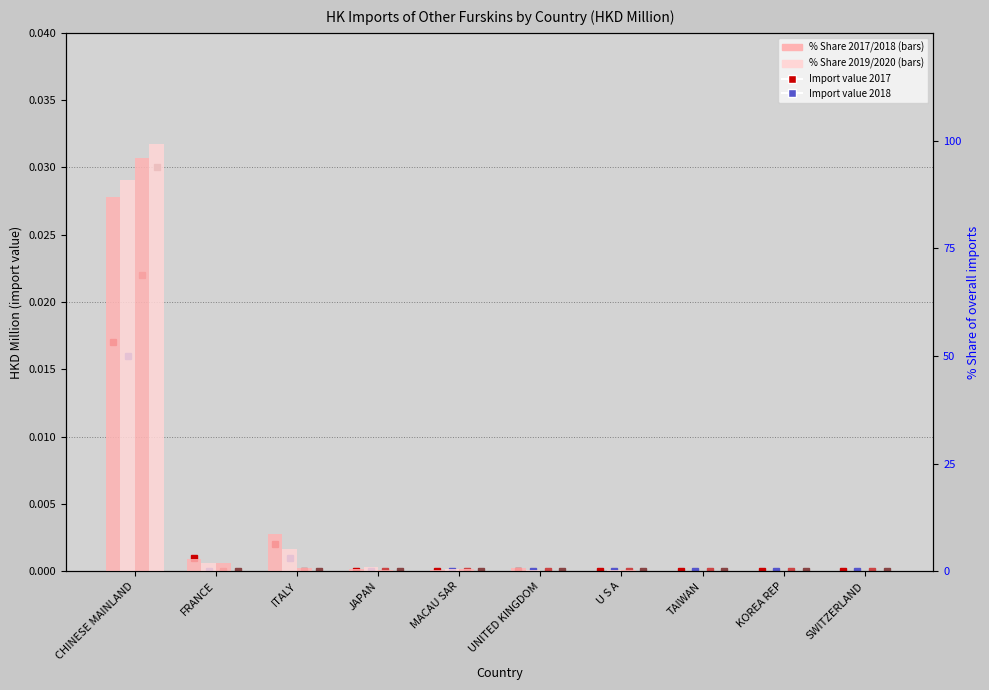

At how many categories does at least one series exceed 6?

2